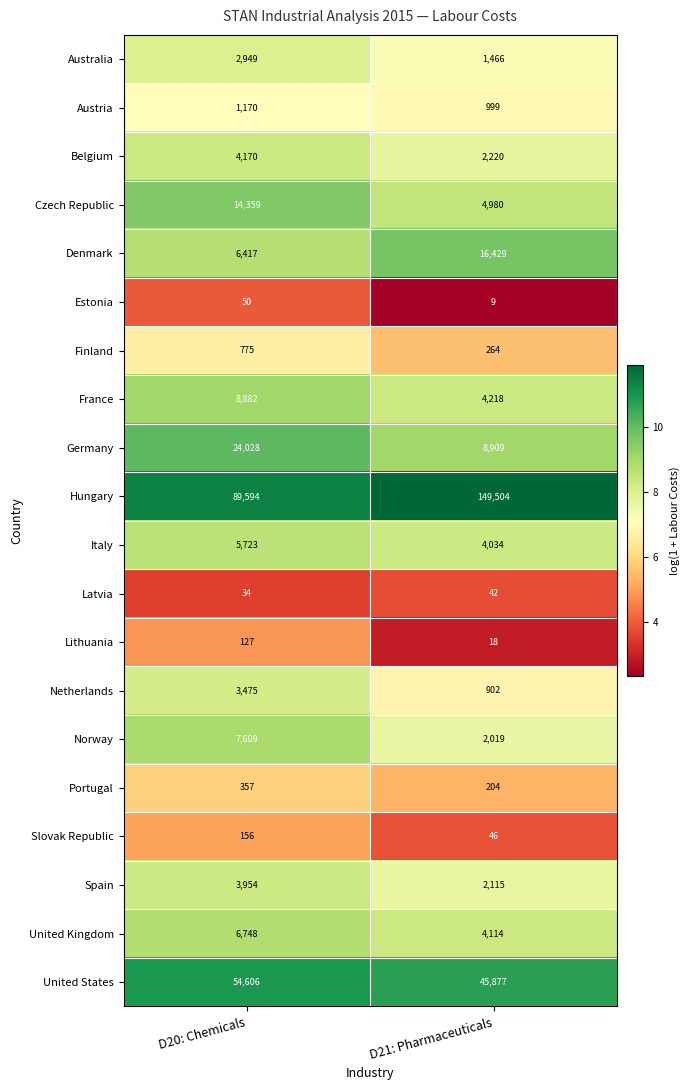

What is the total value across all series at D20: Chemicals?

235183